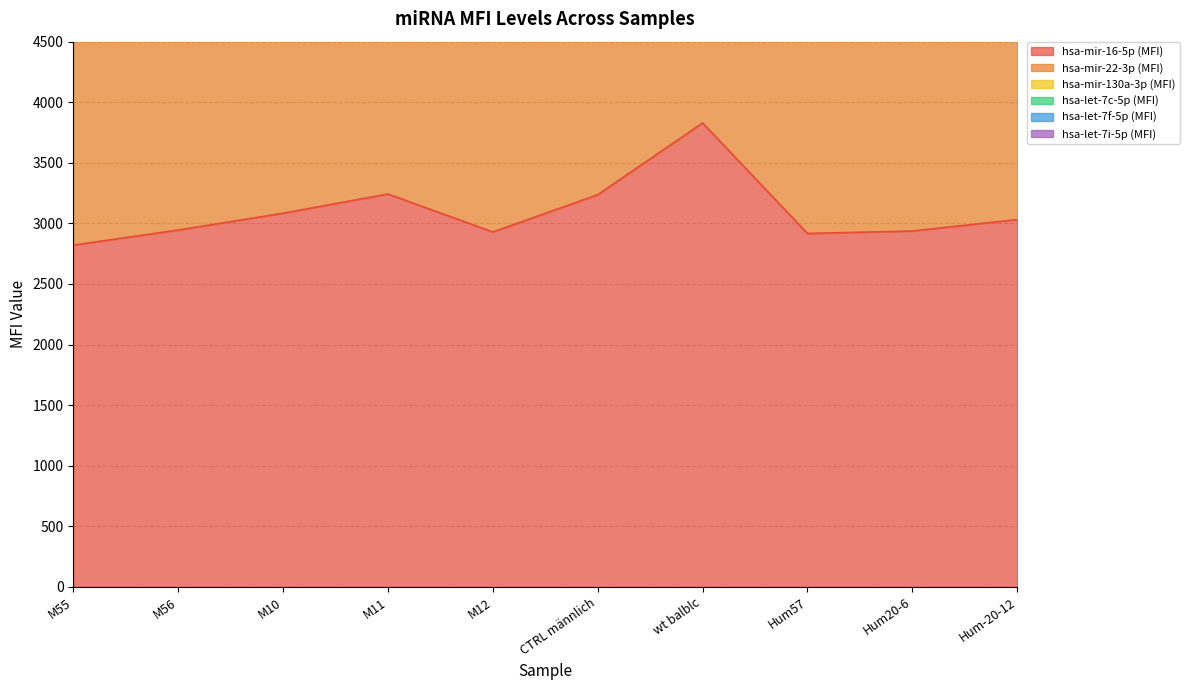

True or false: hsa-mir-130a-3p (MFI) and hsa-mir-16-5p (MFI) cross at least once.

False